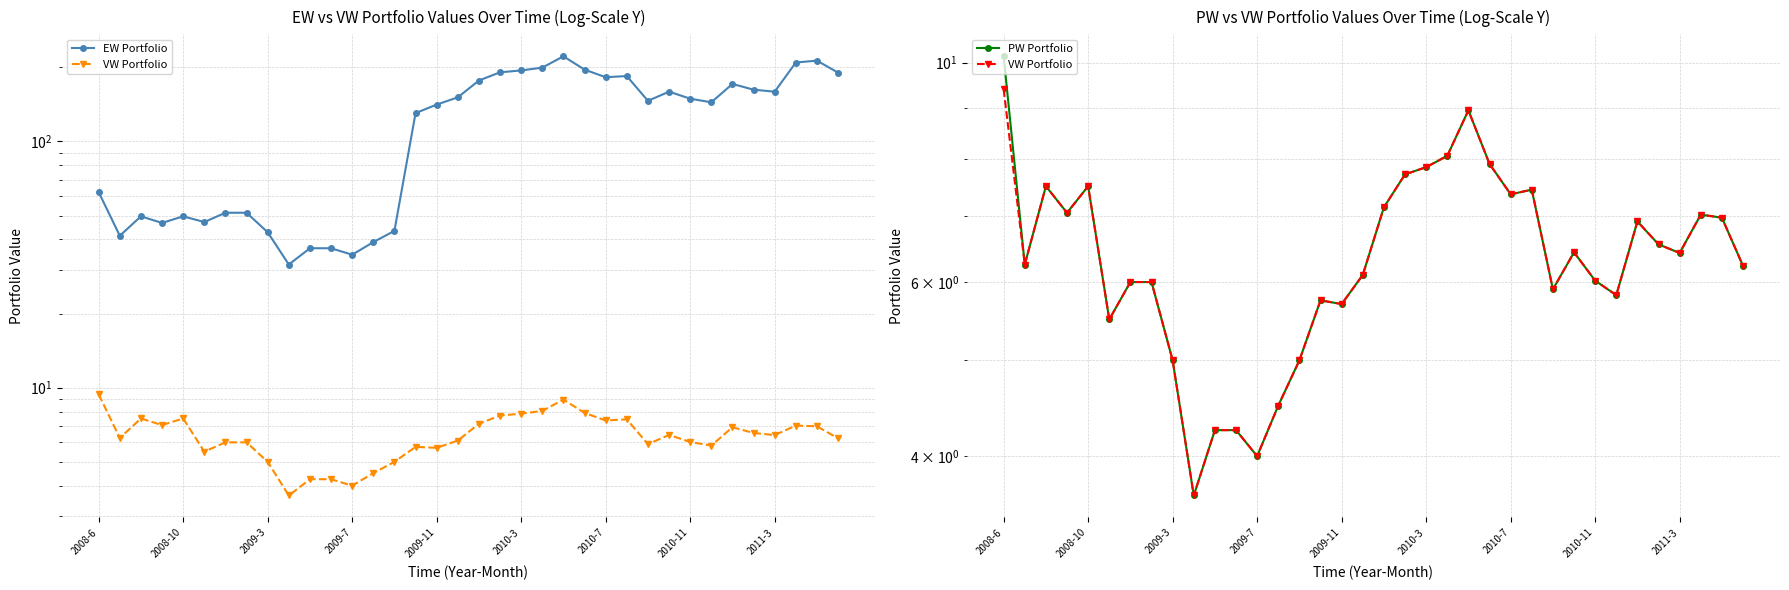

What are all the series names shown in the legend?

EW Portfolio, VW Portfolio, PW Portfolio